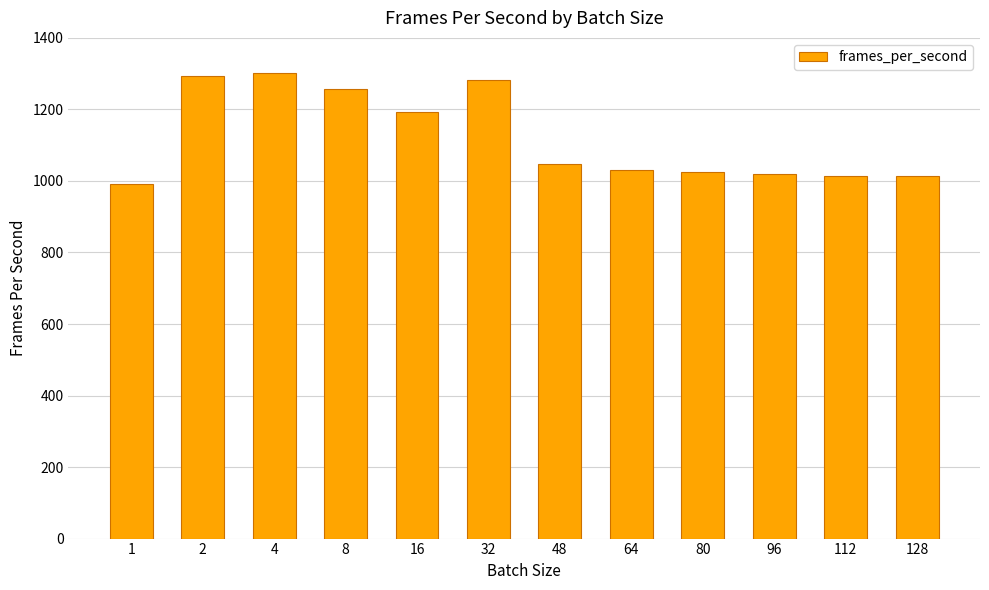

What is the value of the 12th bar from the left?

1014.4